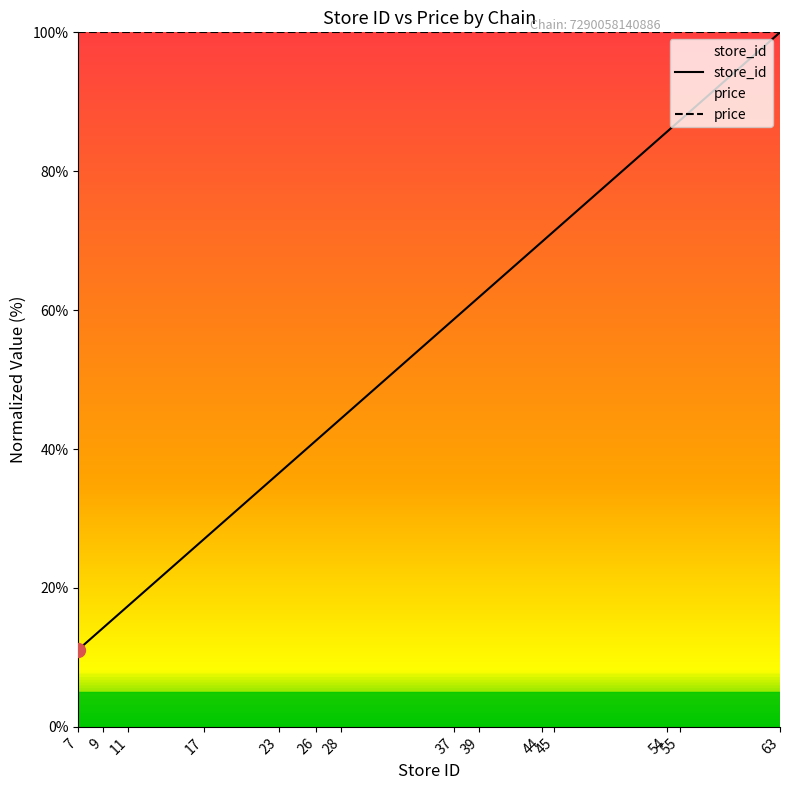

True or false: price and store_id intersect in this chart.

False